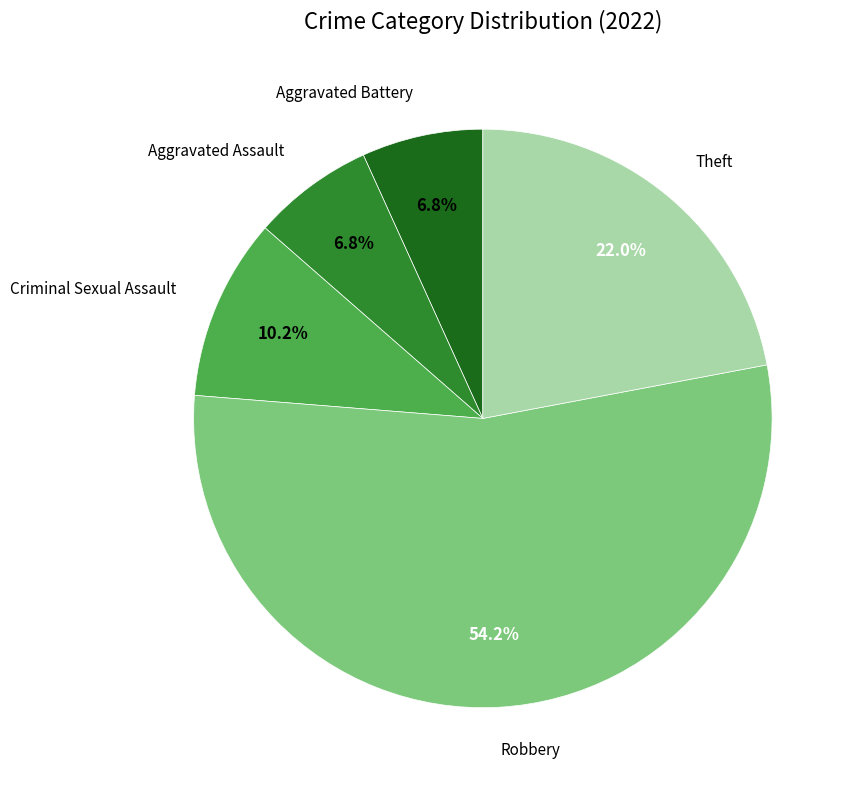

Does any single category account for the majority?

Yes